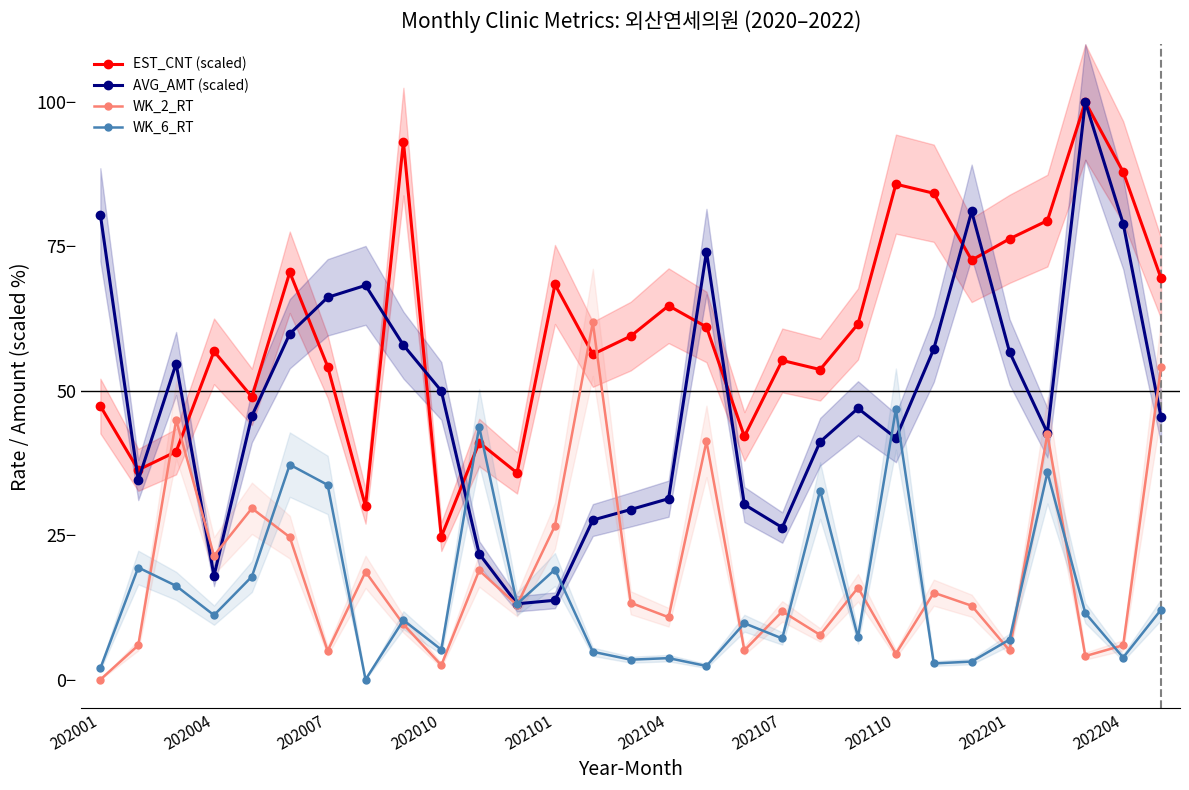

How many categories are shown in the chart?

29